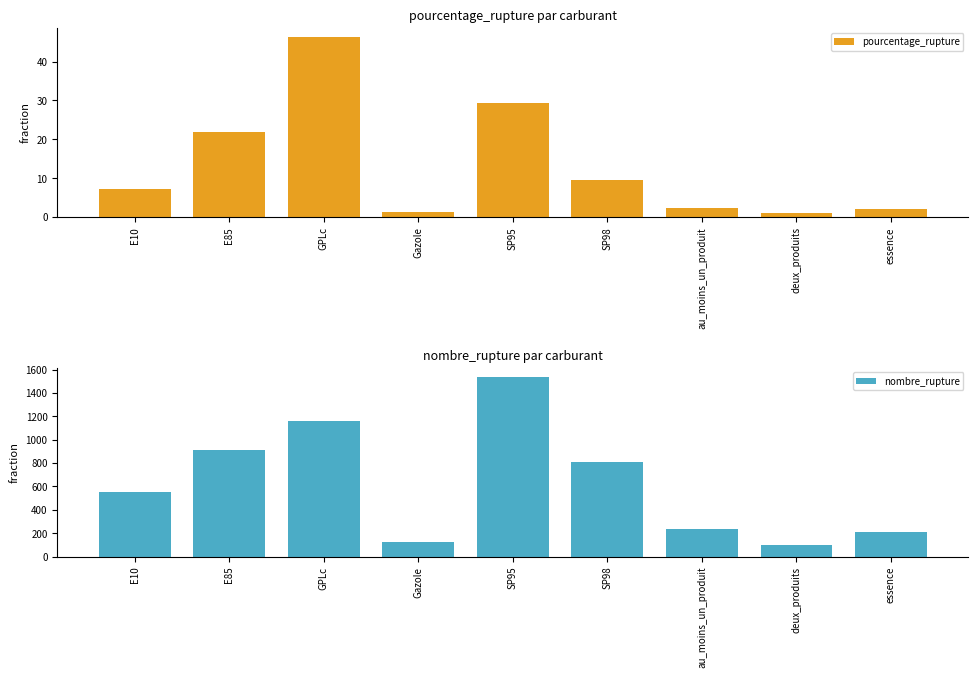

Reading left to right, what are all the values shown in this chart?

pourcentage_rupture: E10=7.2	E85=21.8	GPLc=46.3	Gazole=1.3	SP95=29.3	SP98=9.6	au_moins_un_produit=2.5	deux_produits=1.0	essence=2.2
nombre_rupture: E10=552.0	E85=914.0	GPLc=1163.0	Gazole=128.0	SP95=1540.0	SP98=810.0	au_moins_un_produit=240.0	deux_produits=100.0	essence=212.0